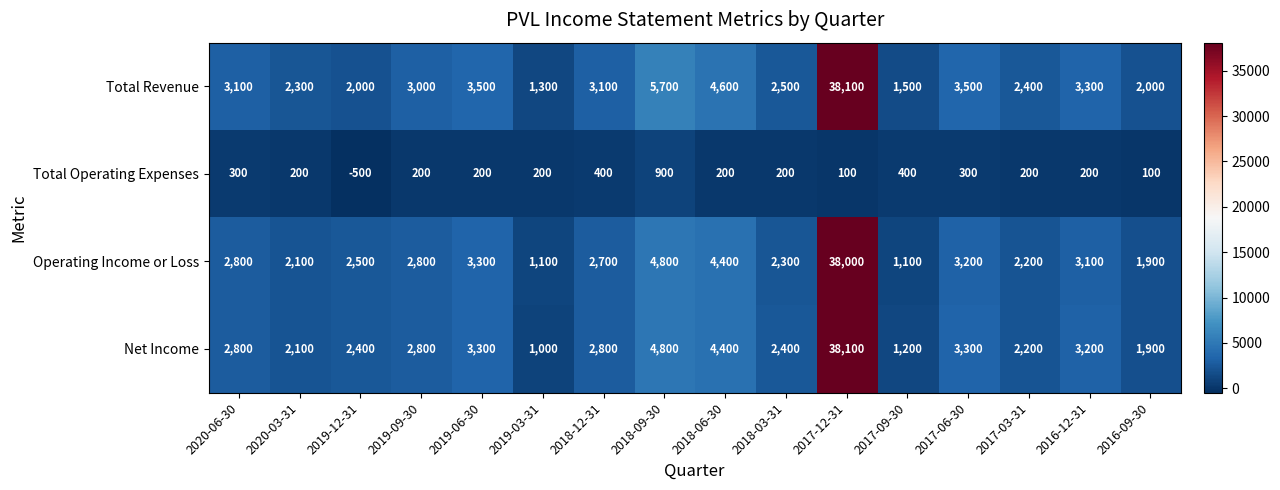

At how many categories does at least one series exceed 12818?

1